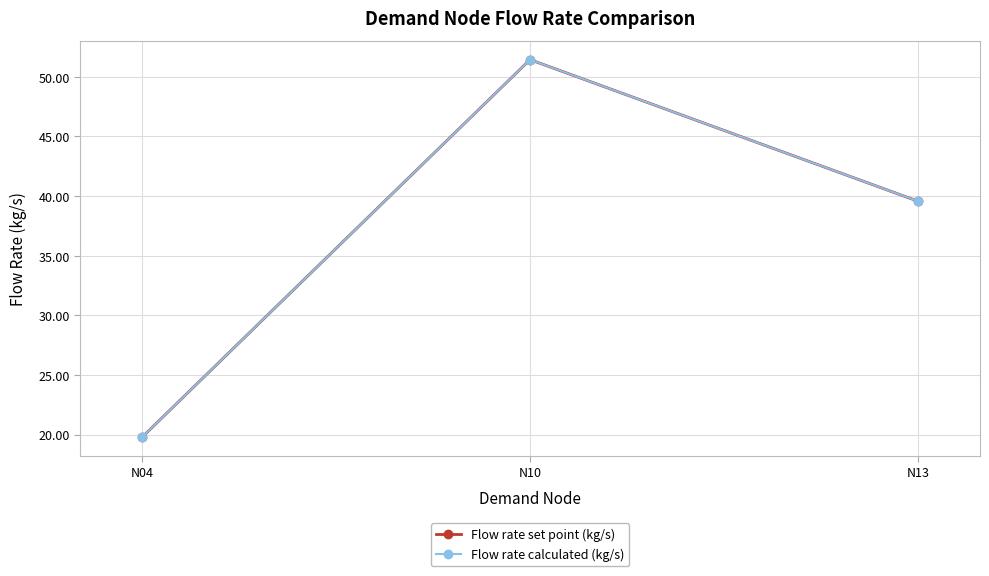

Reading left to right, list all the values displayed in this chart.

Flow rate set point (kg/s): 19.8	51.4	39.6
Flow rate calculated (kg/s): 19.8	51.4	39.6